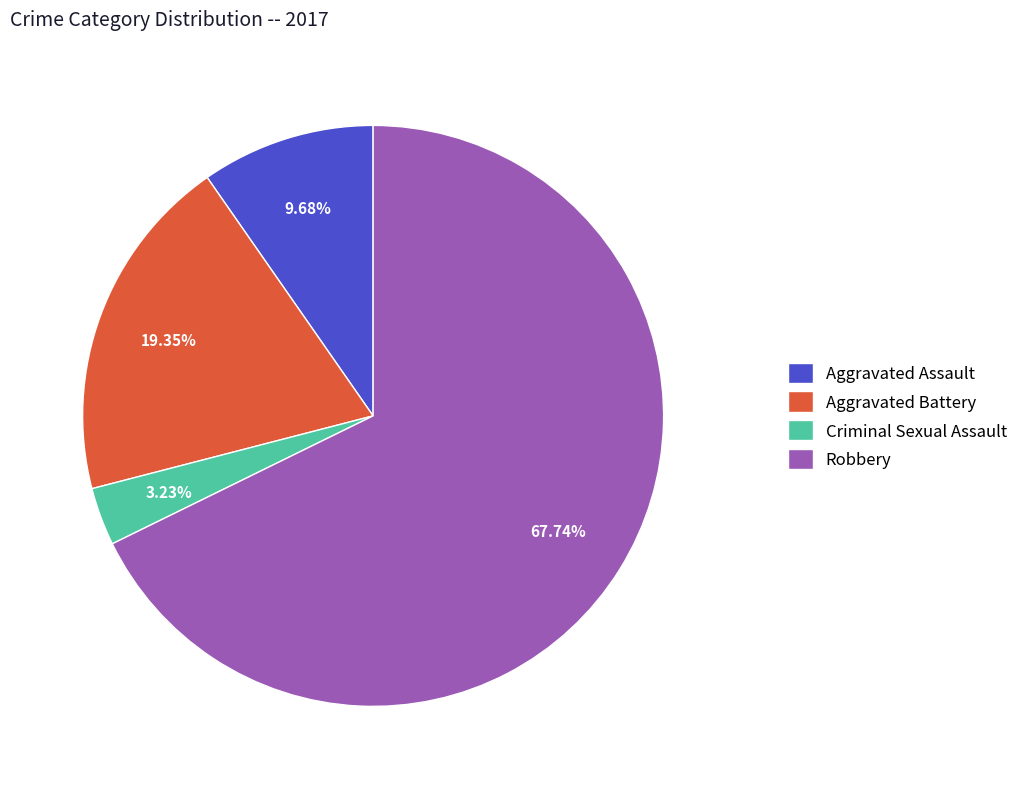

How many slices are in this pie chart?

4